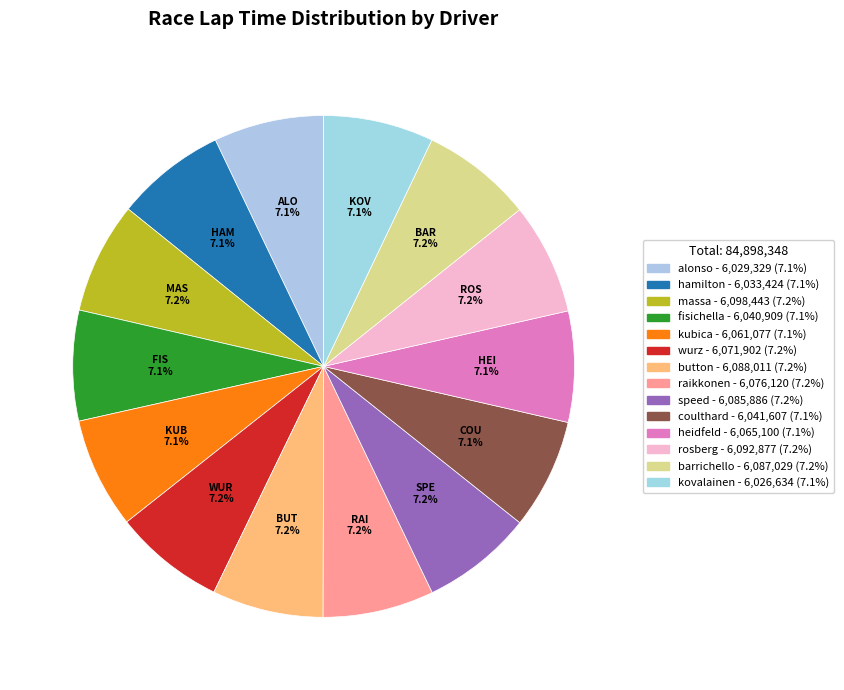

How much of the chart is everything except massa?

92.8%